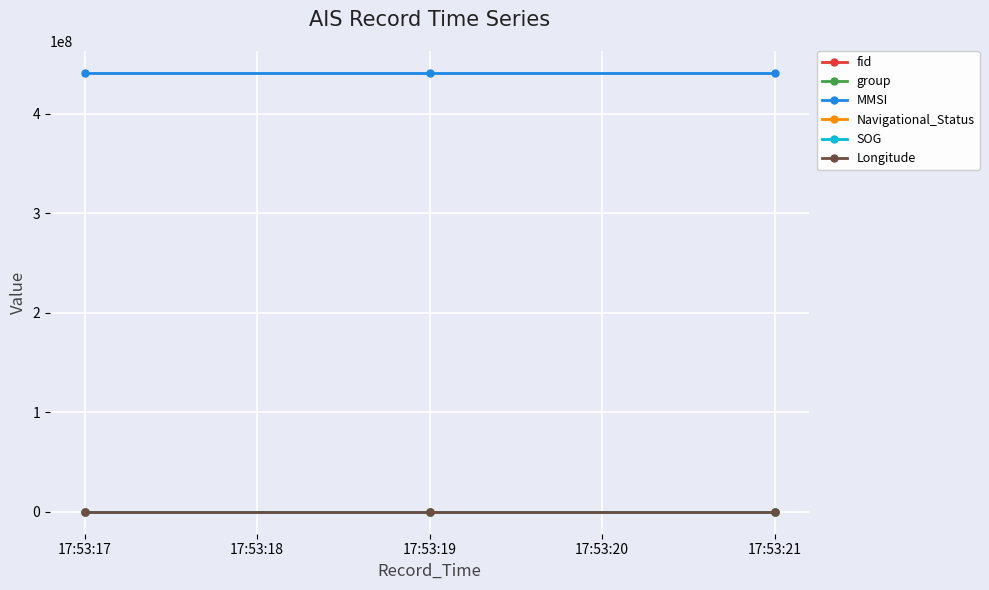

What are all the series names shown in the legend?

fid, group, MMSI, Navigational_Status, SOG, Longitude